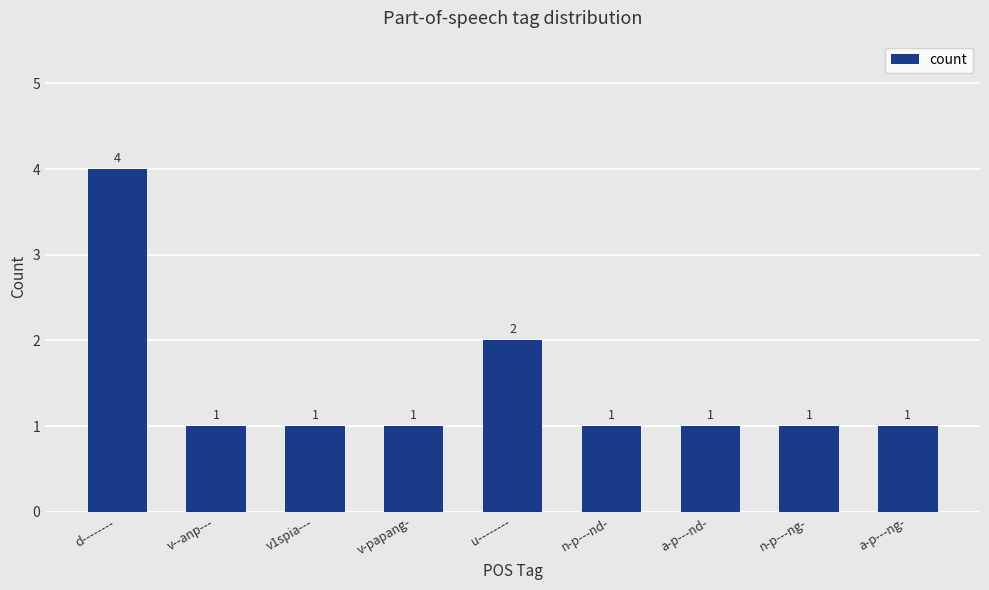

How many values are between 1 and 2?

8